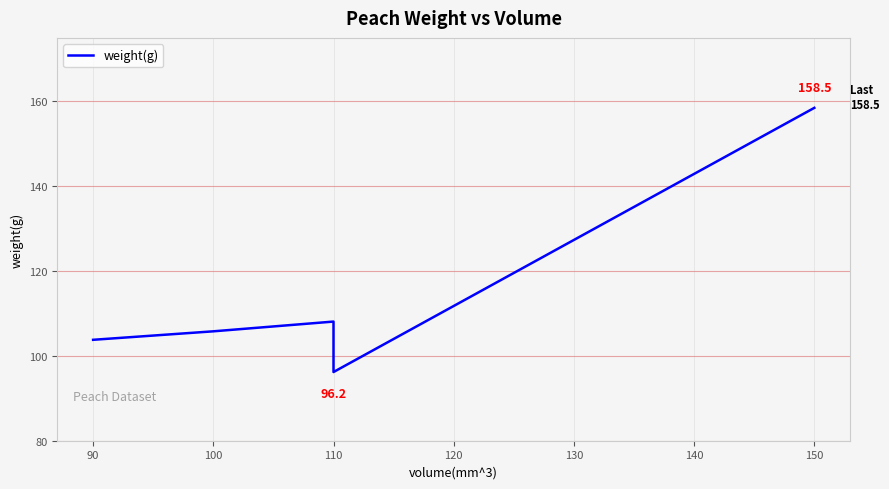

What is the maximum value shown in the chart?

158.5